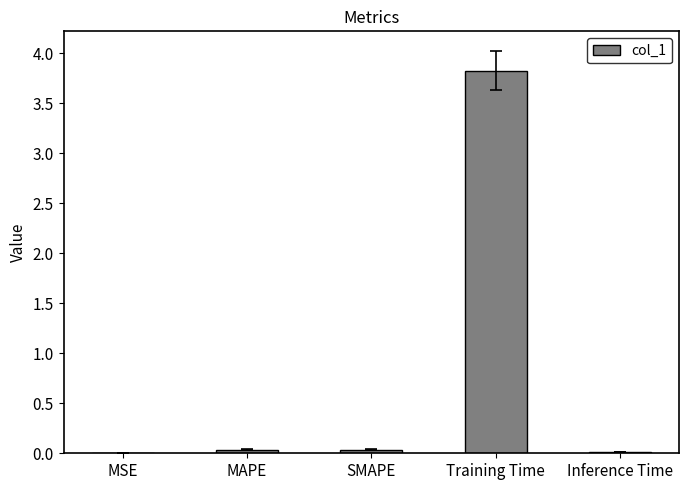

Which category has the highest value across all series?

Training Time